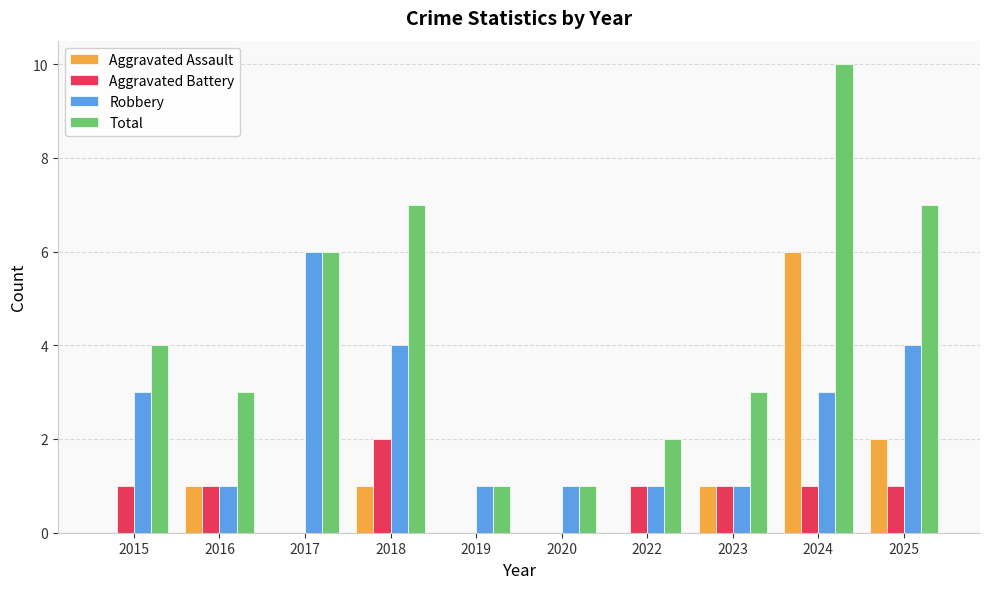

The Aggravated Battery series shows 1 at 2024. True or false?

True